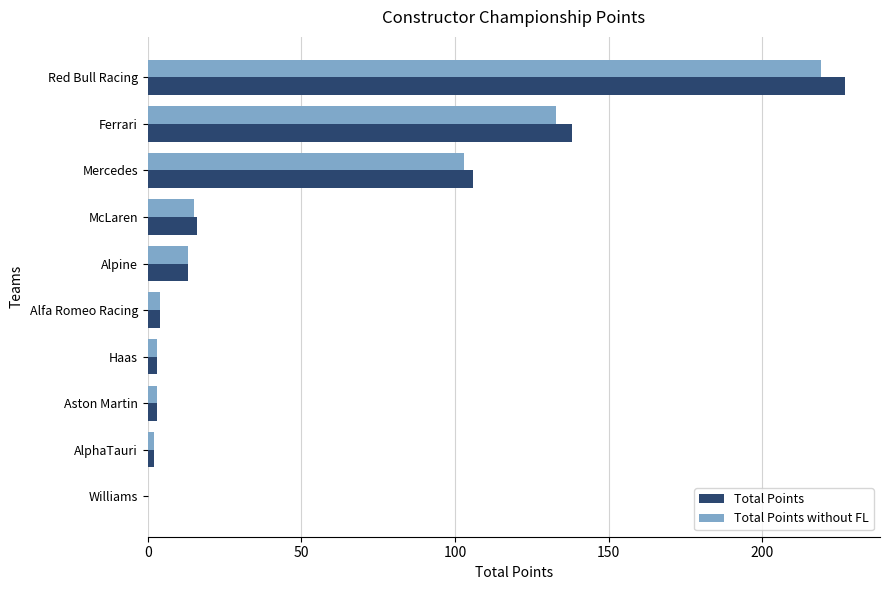

The value of Total Points without FL at Williams is 0. True or false?

True